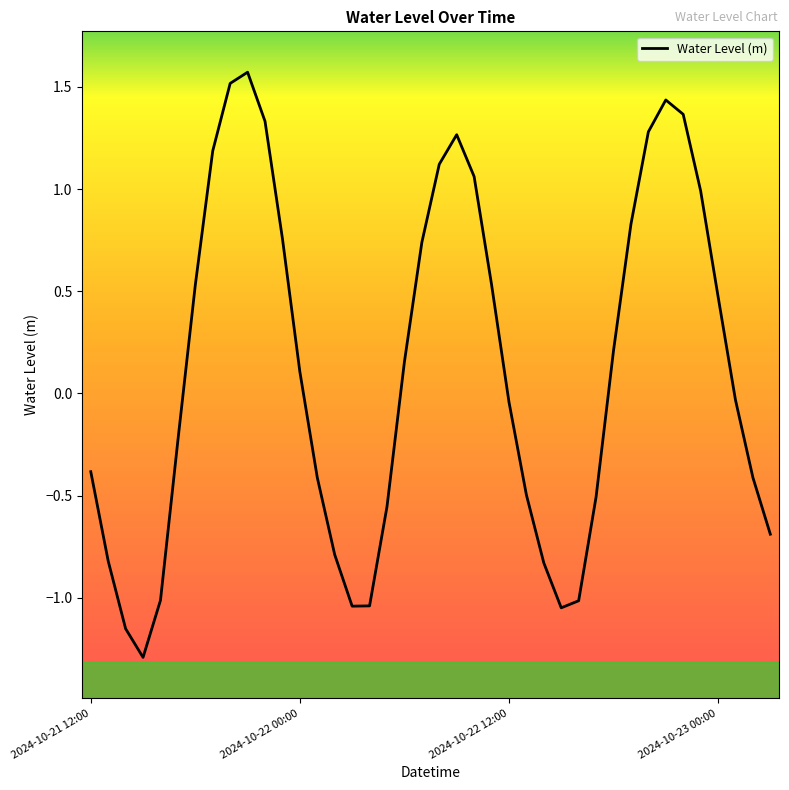

What is the minimum value shown in the chart?

-1.3